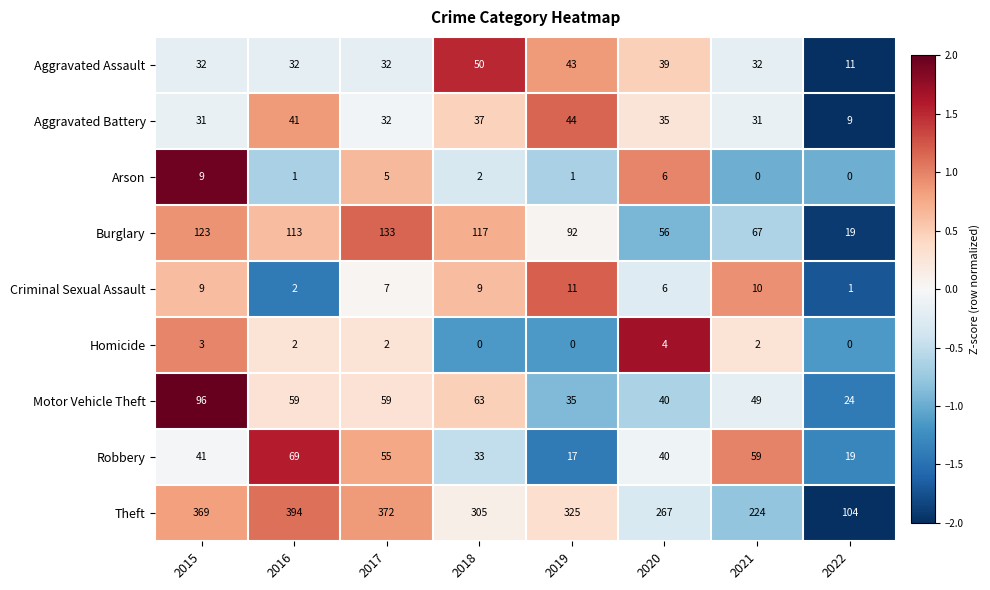

Rank the series by their maximum value, from lowest to highest.

Homicide, Arson, Criminal Sexual Assault, Aggravated Battery, Aggravated Assault, Robbery, Motor Vehicle Theft, Burglary, Theft